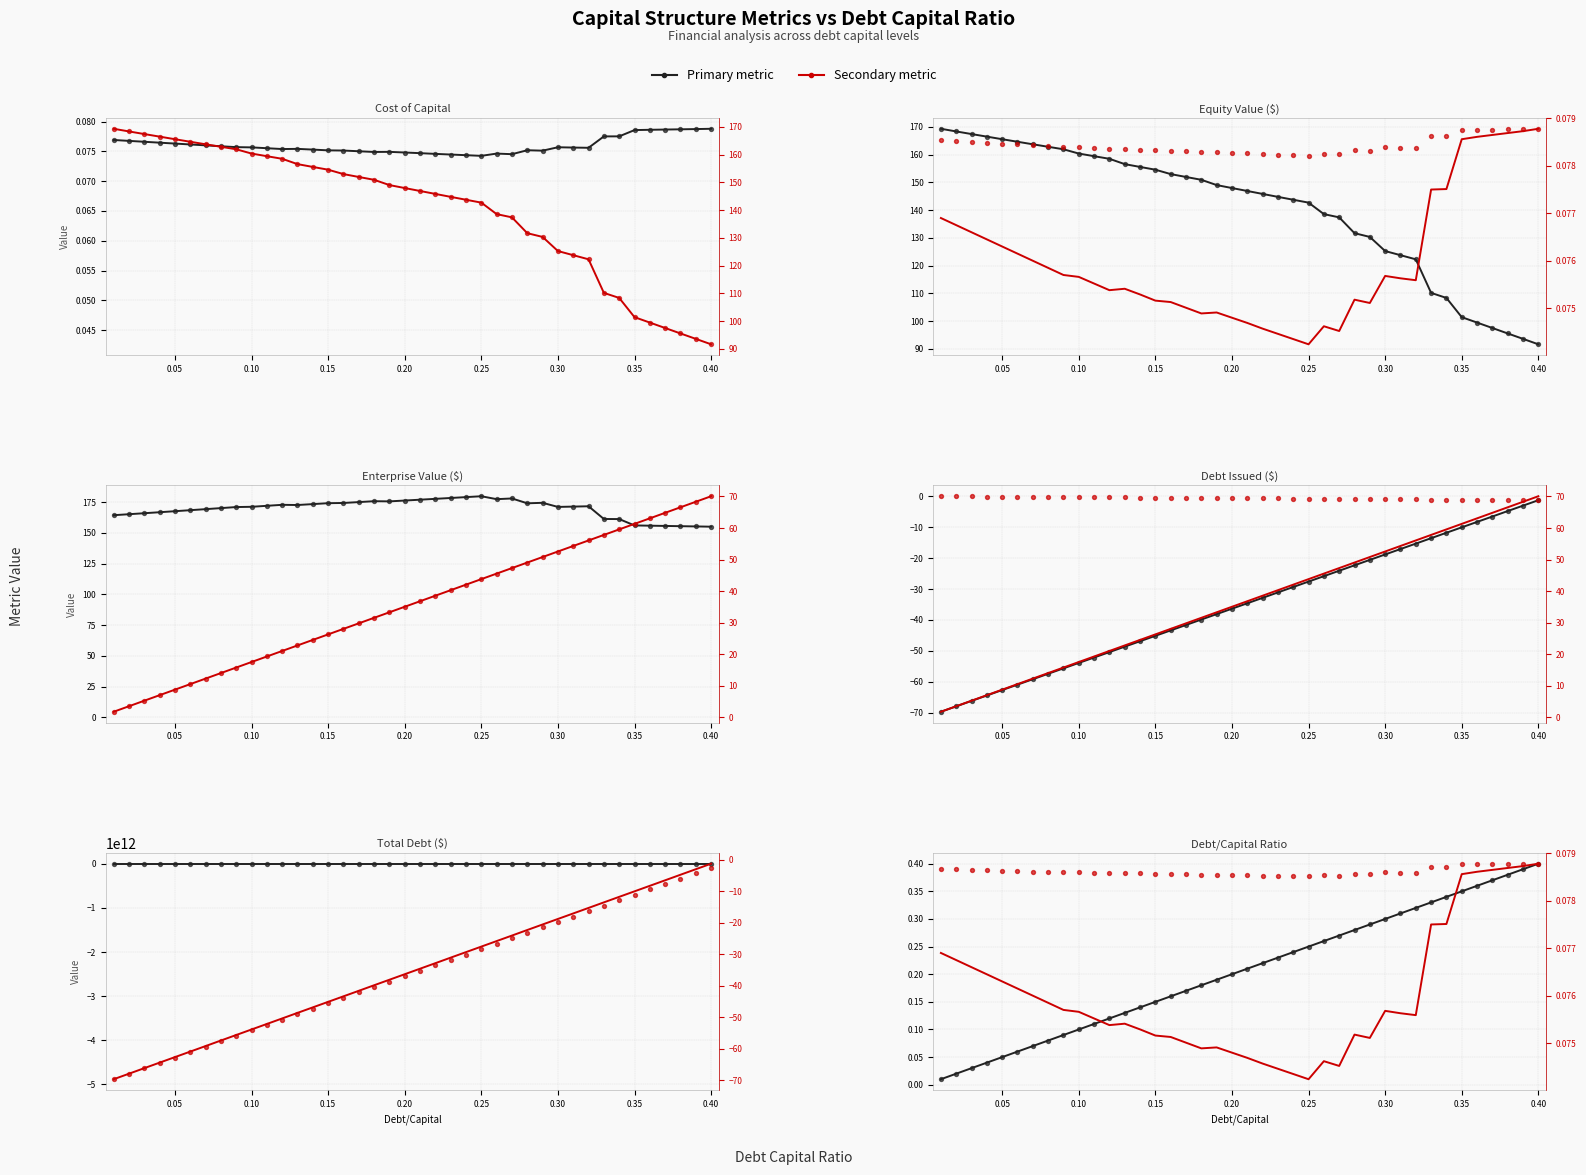

Which series reaches the maximum Y coordinate?

Enterprise Value